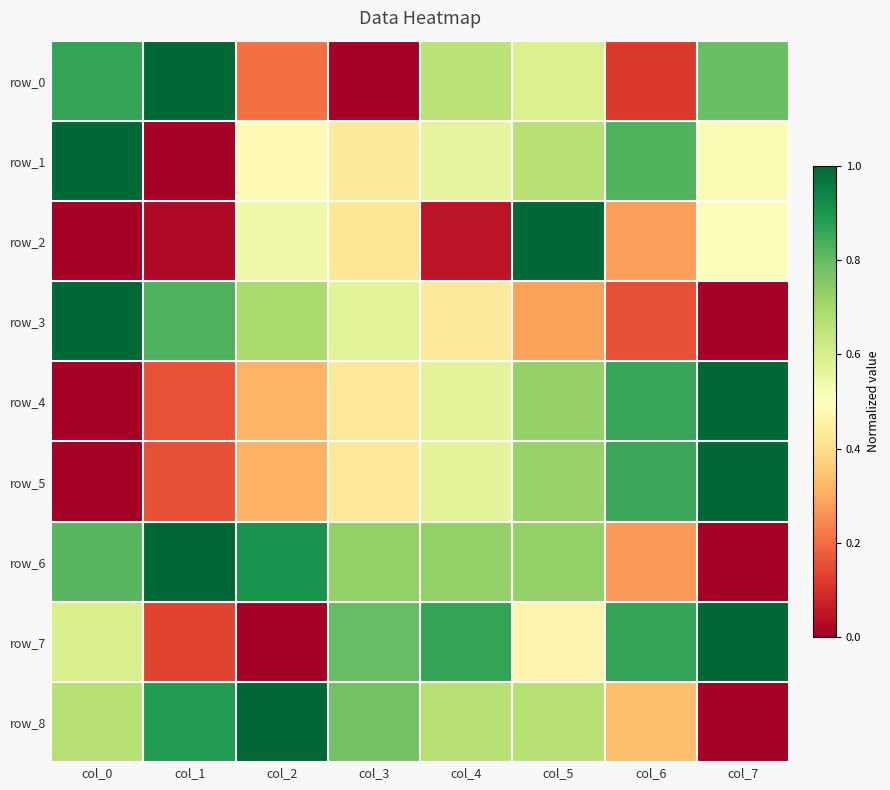

Rank the categories by row_3 value from lowest to highest.

col_7, col_6, col_5, col_4, col_3, col_2, col_1, col_0